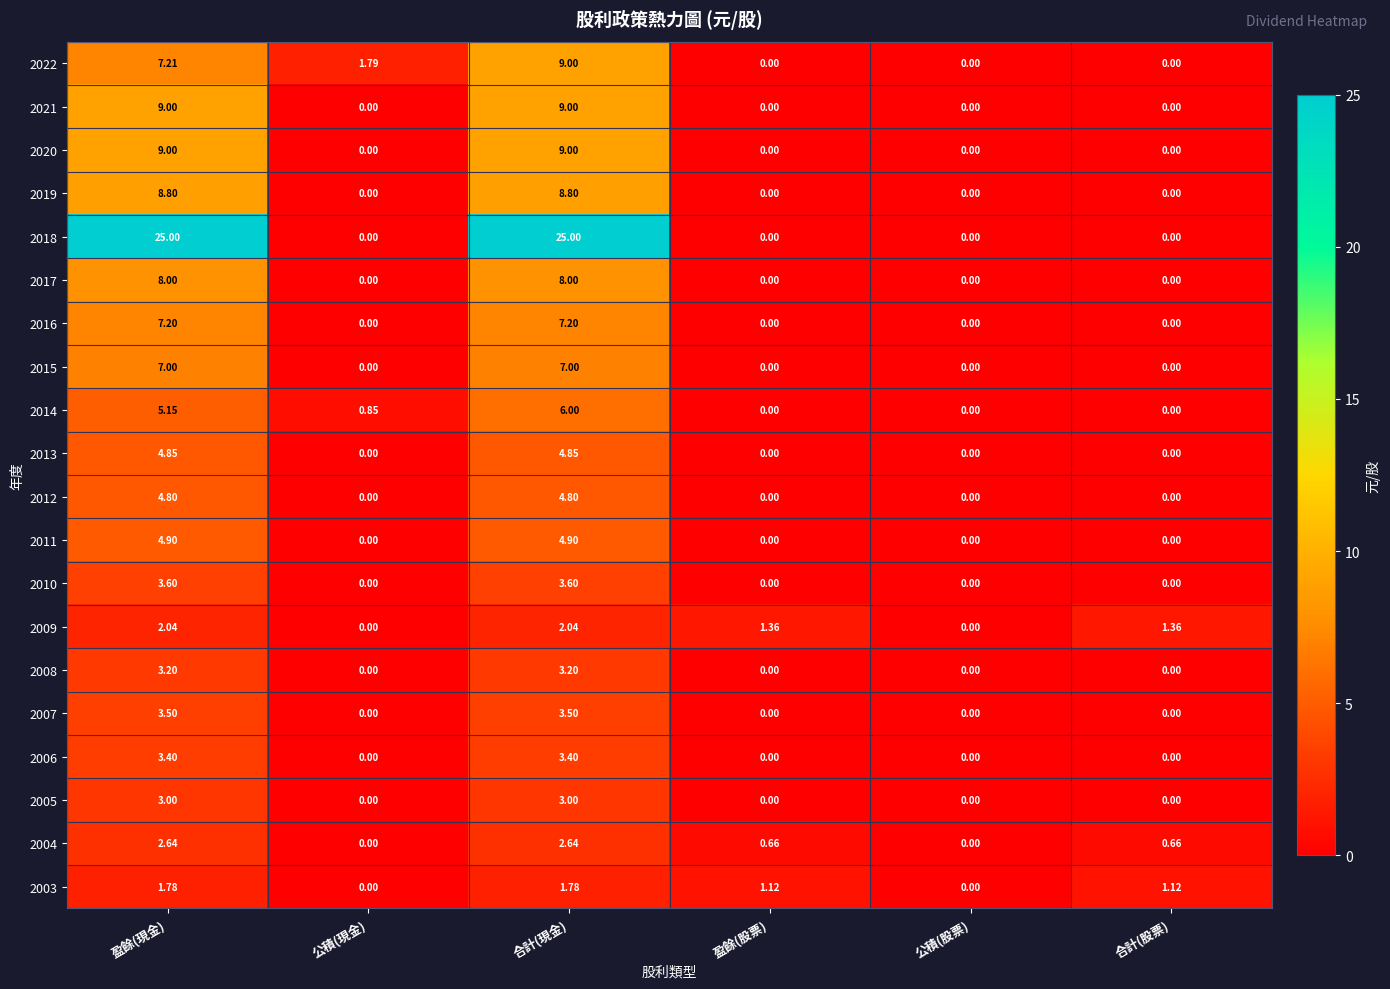

How many data points does each series have?

6